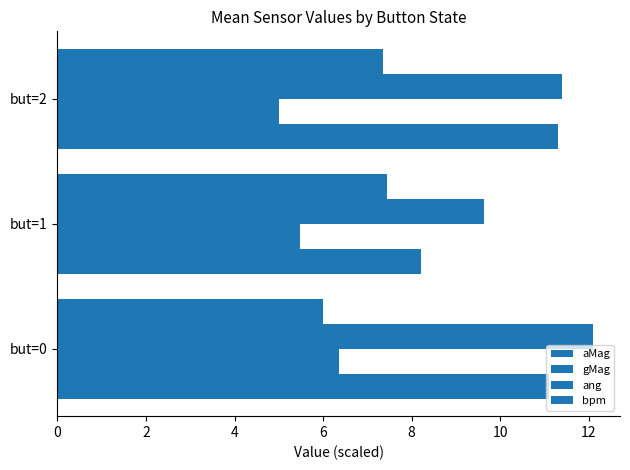

Count the number of data series in this chart.

4